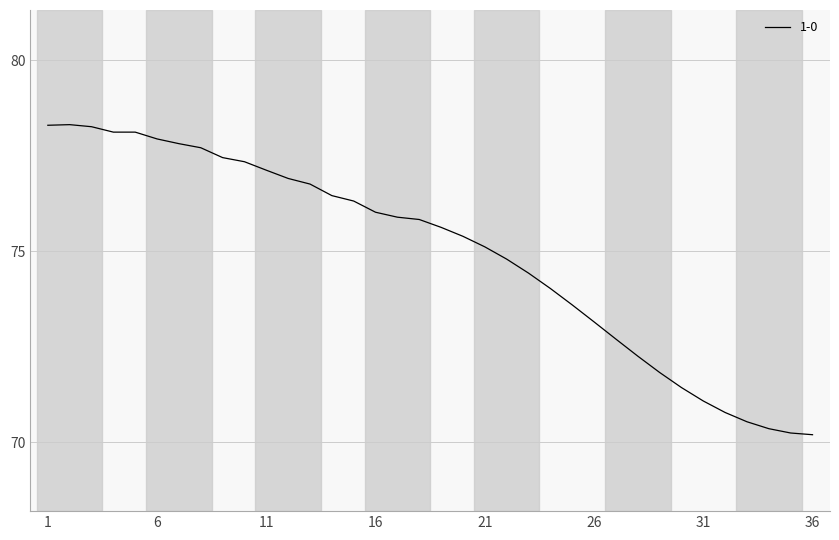

What is the greatest value displayed?

78.3